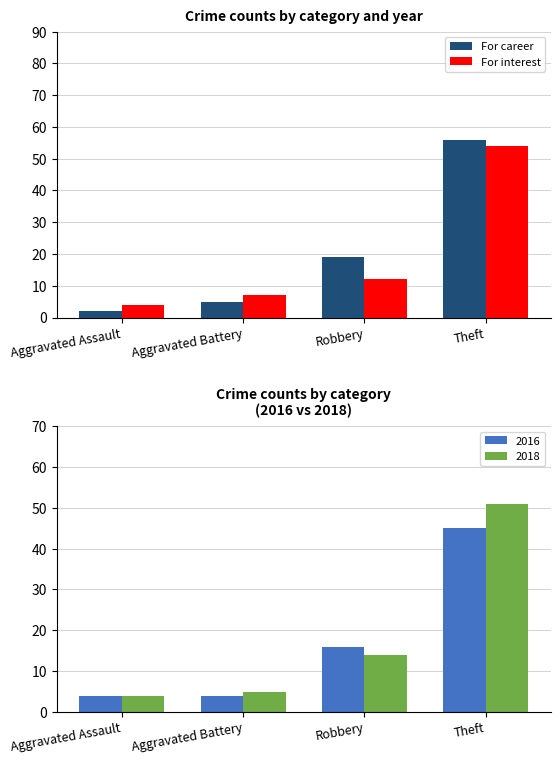

The value of For career at Theft is 28. True or false?

False